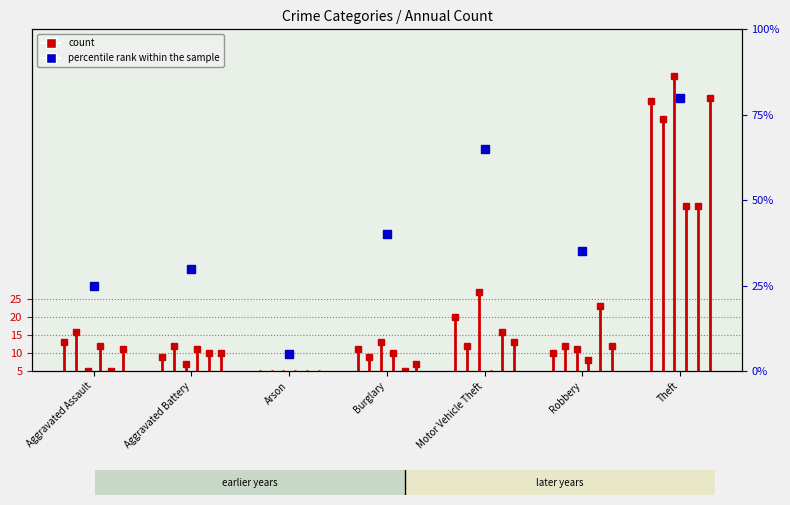

What is the total value across all series at Motor Vehicle Theft?

92